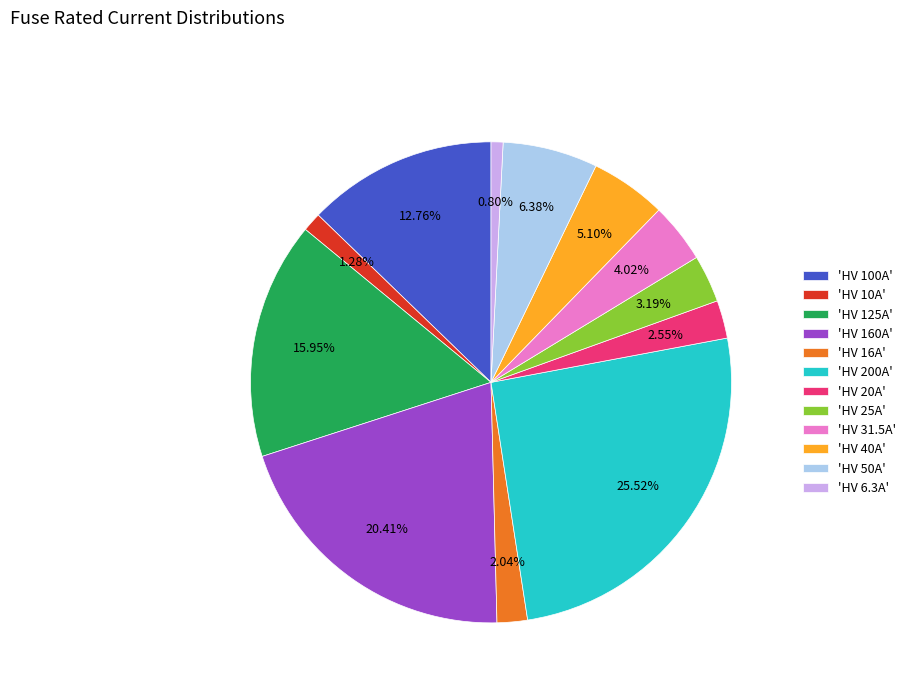

Is there a majority slice in this chart?

No